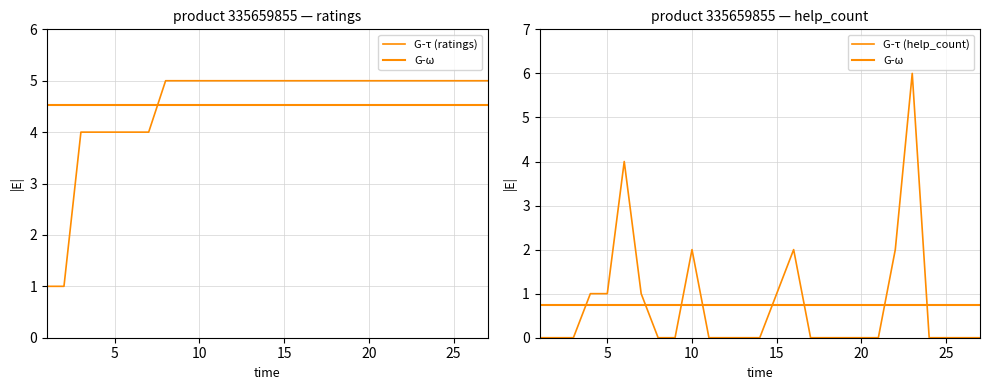

Reading left to right, list all the values displayed in this chart.

ratings: 1	1	4	4	4	4	4	5	5	5	5	5	5	5	5	5	5	5	5	5	5	5	5	5	5	5	5
help_count: 0	0	0	1	1	4	1	0	0	2	0	0	0	0	1	2	0	0	0	0	0	2	6	0	0	0	0